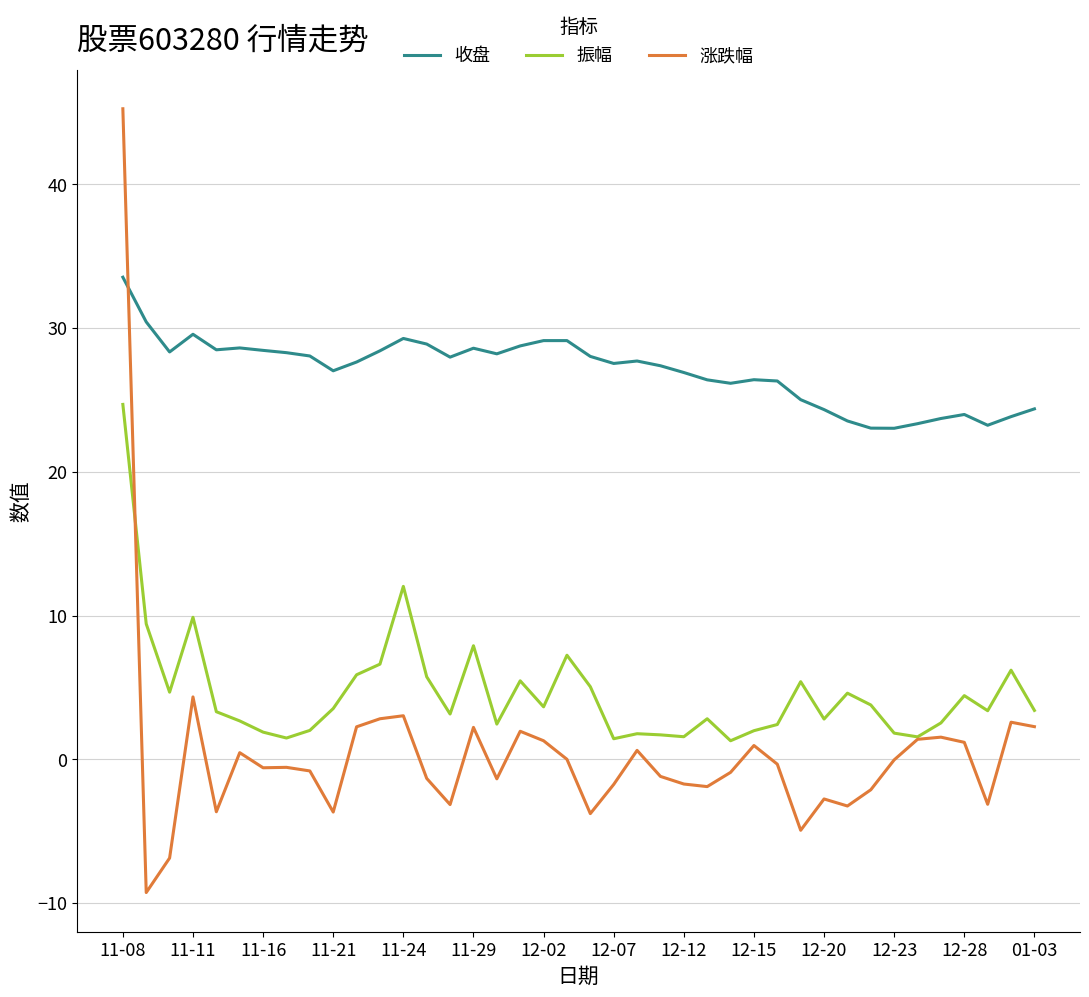

True or false: 振幅 and 收盘 cross at least once.

False